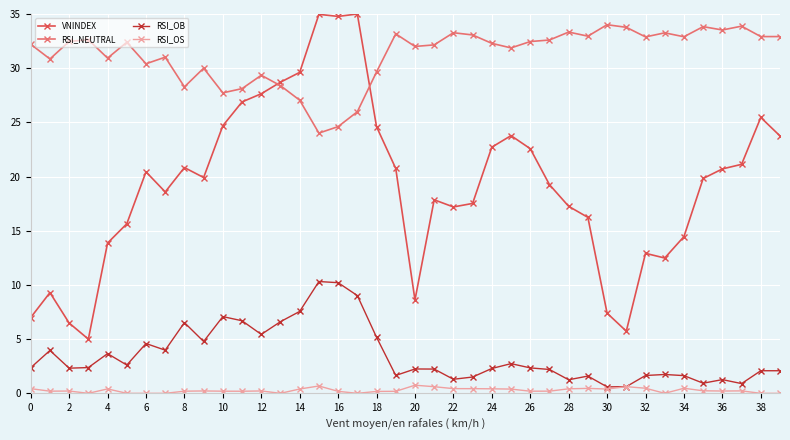

Which series has the largest range (max minus min)?

VNINDEX